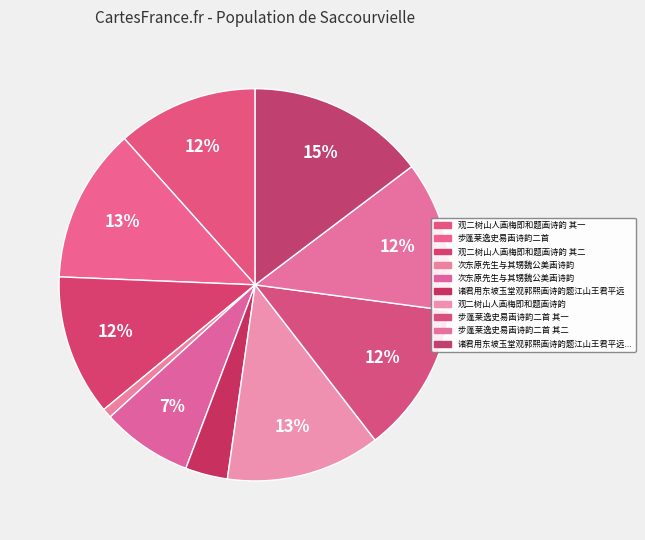

Rank the categories by value from highest to lowest.

诸君用东坡玉堂观郭熙画诗韵题江山王君平远楼黄子京携至求同作, 步蓬莱逸史易画诗韵二首, 观二树山人画梅即和题画诗韵, 步蓬莱逸史易画诗韵二首 其二, 步蓬莱逸史易画诗韵二首 其一, 观二树山人画梅即和题画诗韵 其二, 观二树山人画梅即和题画诗韵 其一, 次东原先生与其甥魏公美画诗韵, 诸君用东坡玉堂观郭熙画诗韵题江山王君平远, 次东原先生与其甥魏公美画诗韵